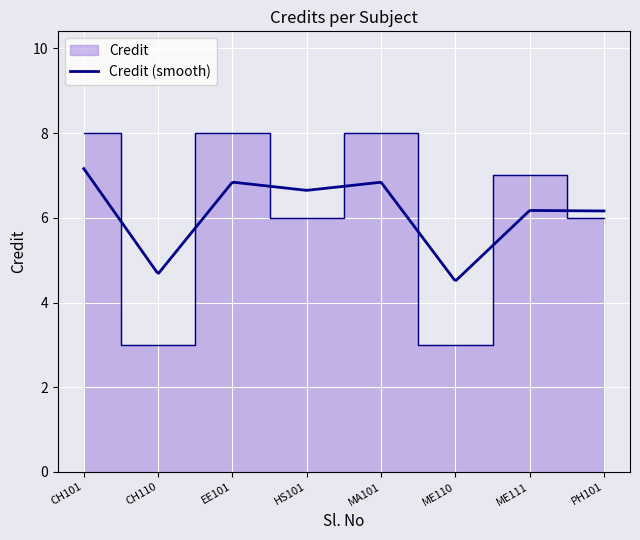

What is the maximum value shown in the chart?

8